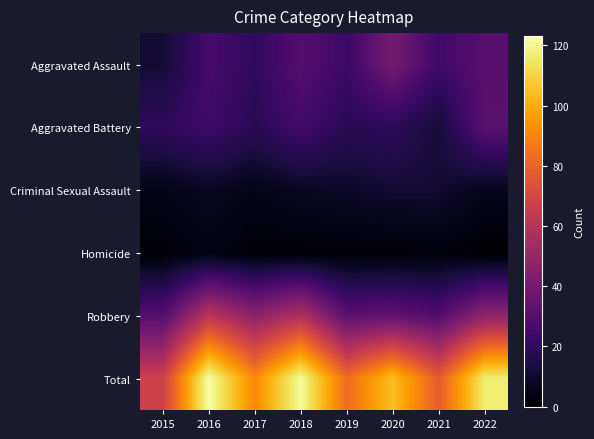

Reading right to left, what are all the values shown in this chart?

Aggravated Assault: 2022=31	2021=24	2020=40	2019=23	2018=30	2017=20	2016=26	2015=11
Aggravated Battery: 2022=32	2021=12	2020=19	2019=18	2018=25	2017=18	2016=24	2015=20
Criminal Sexual Assault: 2022=6	2021=11	2020=11	2019=9	2018=8	2017=5	2016=8	2015=5
Homicide: 2022=0	2021=2	2020=1	2019=1	2018=1	2017=1	2016=4	2015=1
Robbery: 2022=48	2021=29	2020=34	2019=32	2018=58	2017=47	2016=61	2015=30
Total: 2022=117	2021=78	2020=105	2019=83	2018=122	2017=91	2016=123	2015=67